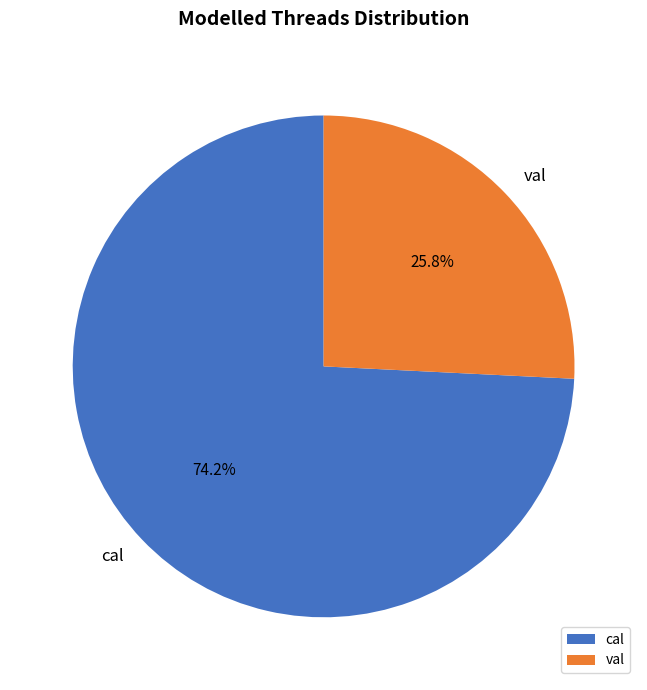

How many segments does this pie chart have?

2